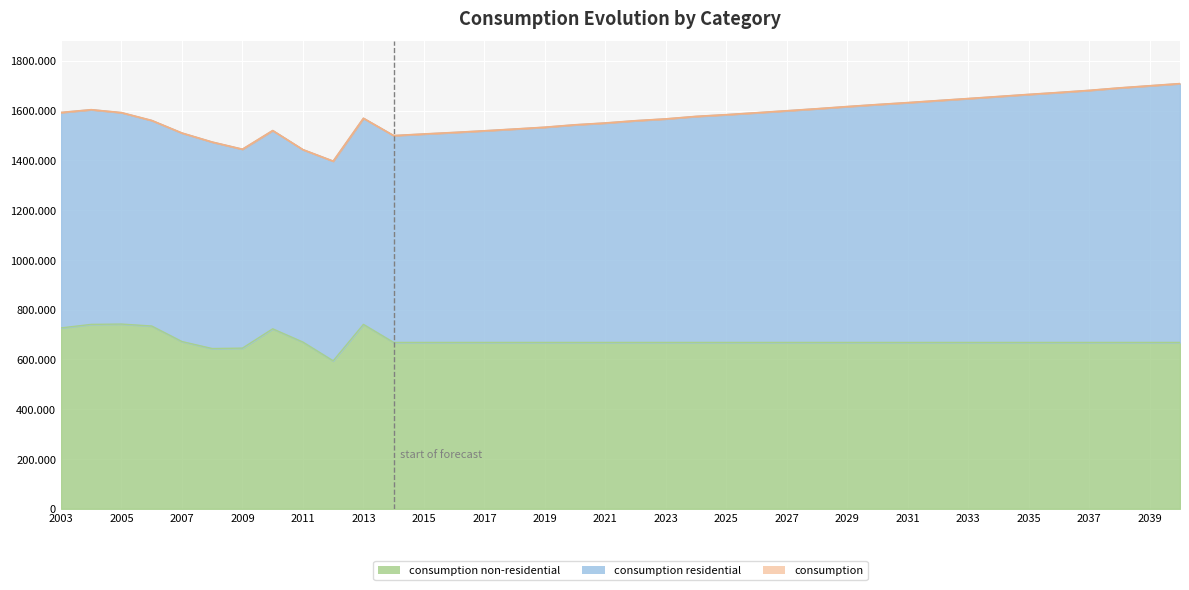

True or false: consumption non-residential and consumption intersect in this chart.

False